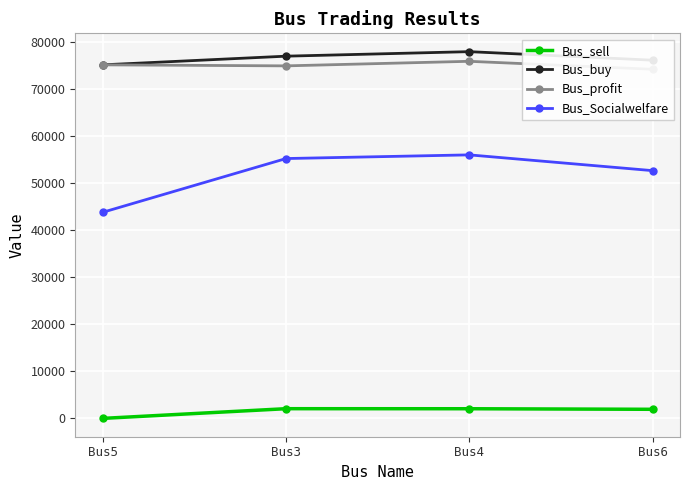

At which category is the sum across all series the highest?

Bus4